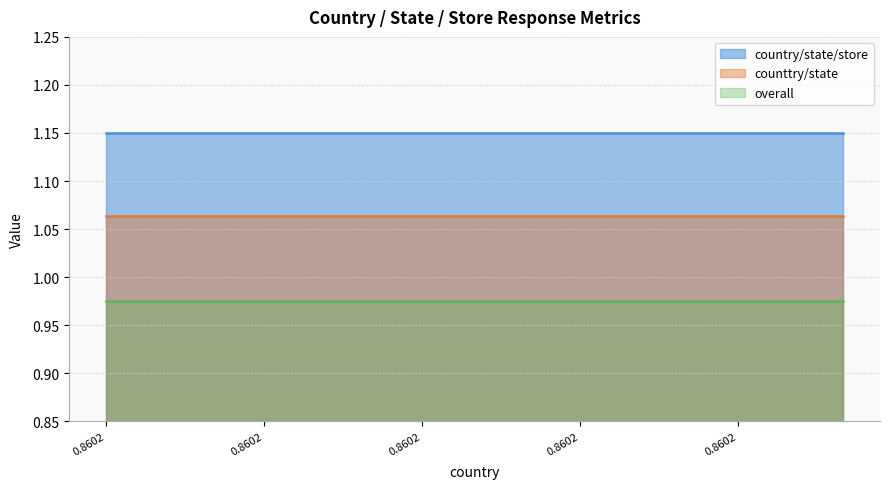

Count the number of categories in the chart.

15